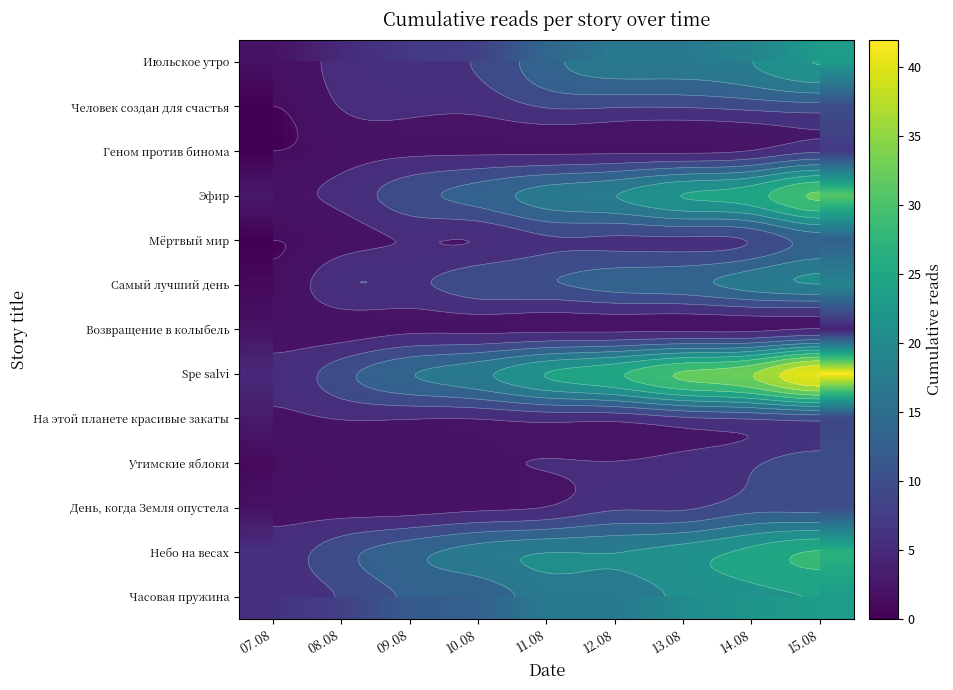

What is the difference between the Часовая пружина values at 12.08 and 10.08?

4